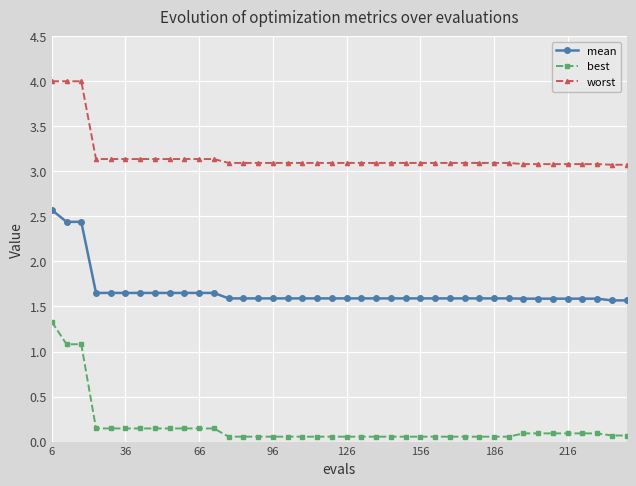

Count the mean values in the range 1 to 2.

37